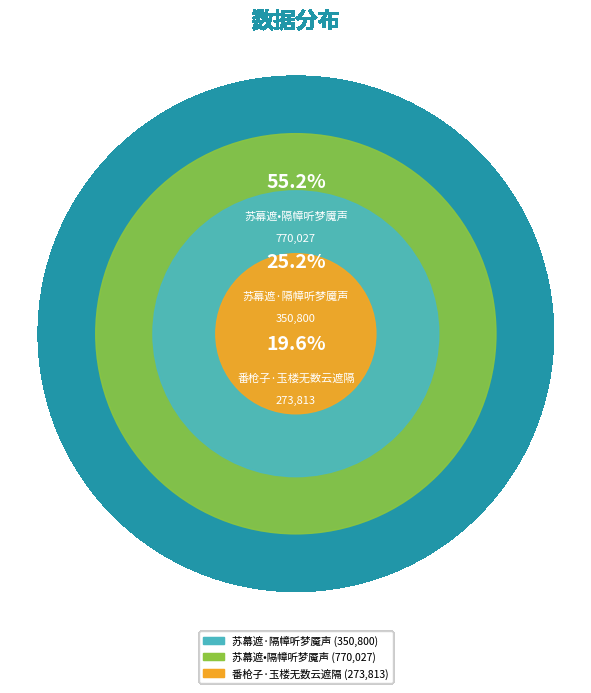

Which slice represents more than half of the pie?

苏幕遮•隔幛听梦魇声